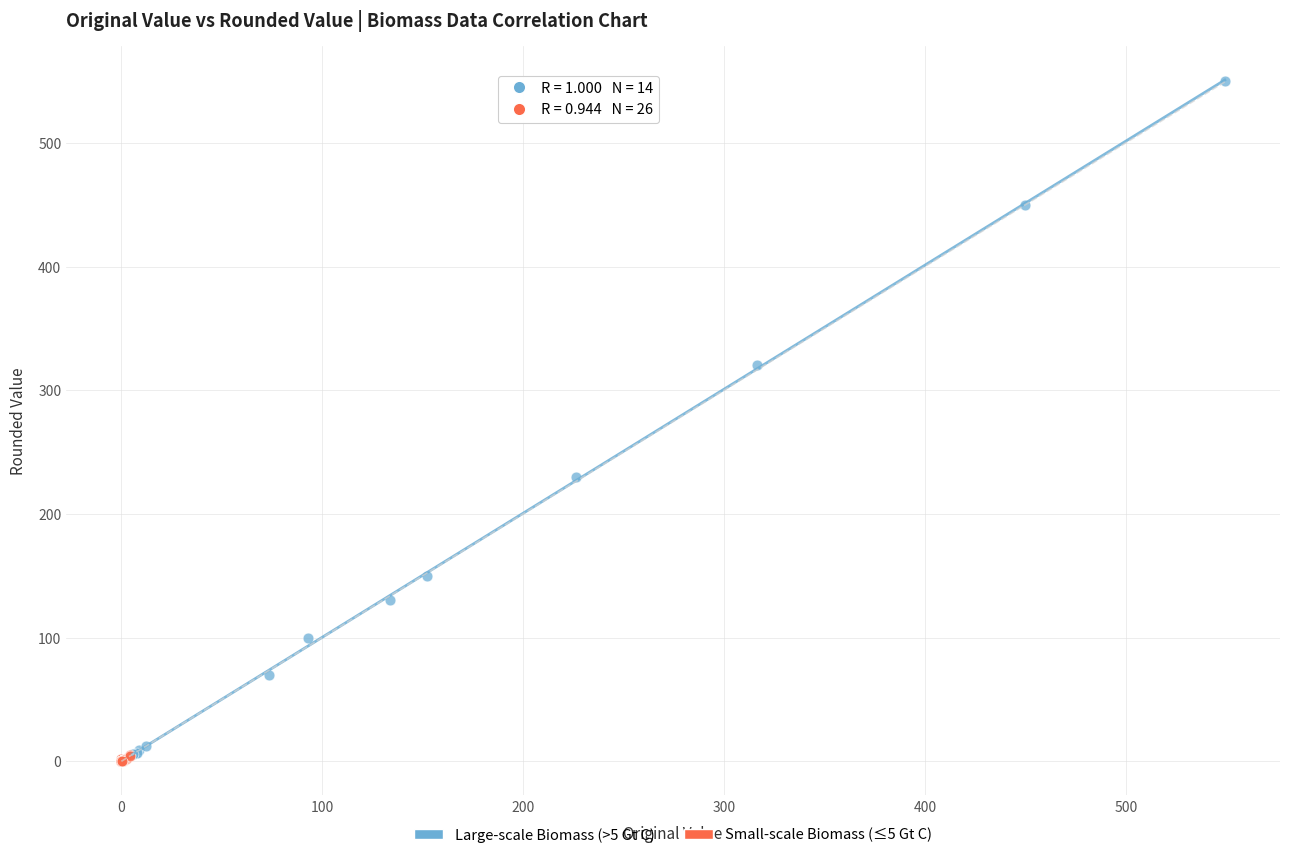

Which series reaches the maximum Y coordinate?

Large-scale Biomass (>5 Gt C)